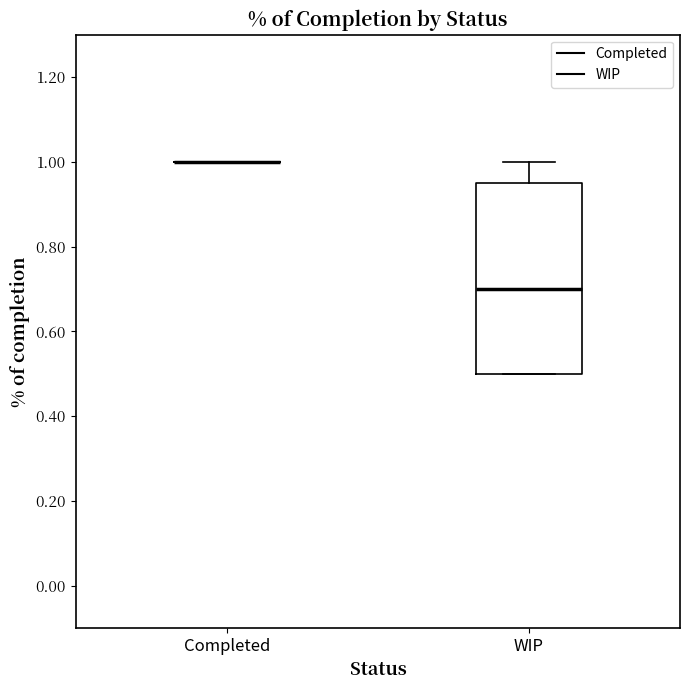

Where does the median line of the box for WIP sit on the y-axis? The values are not printed on the chart, so give them approximately, as read against the axis.

0.70